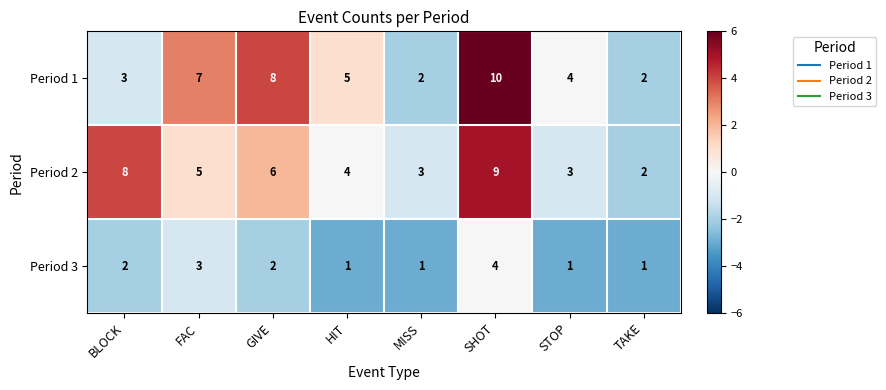

Which series has the largest total across all categories?

Period 1